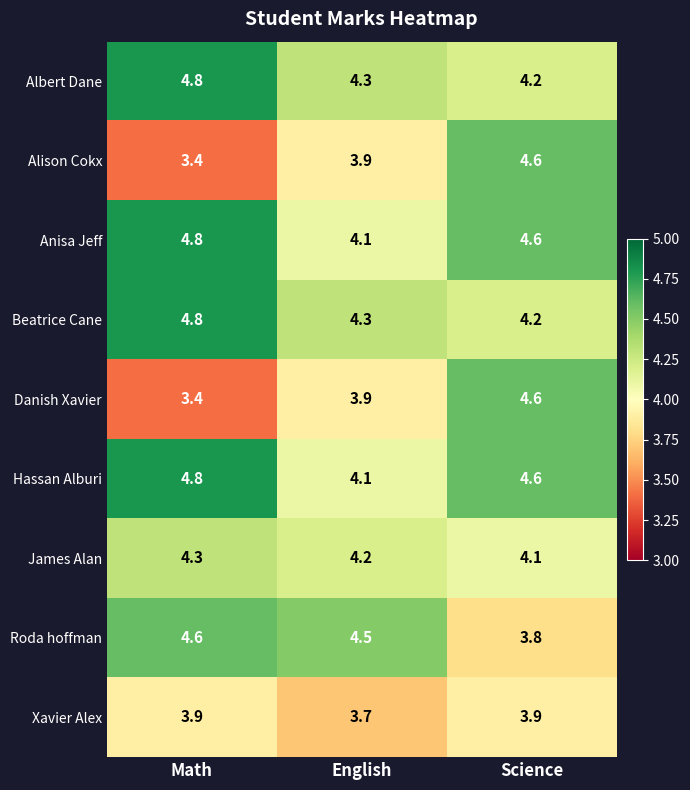

What is the difference between the Danish Xavier values at Math and English?

0.5